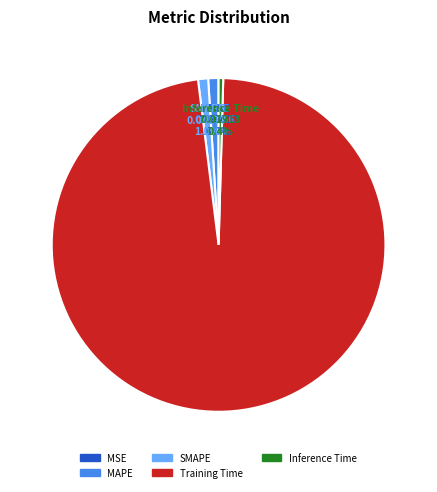

What percentage is NOT represented by Inference Time?

99.6%